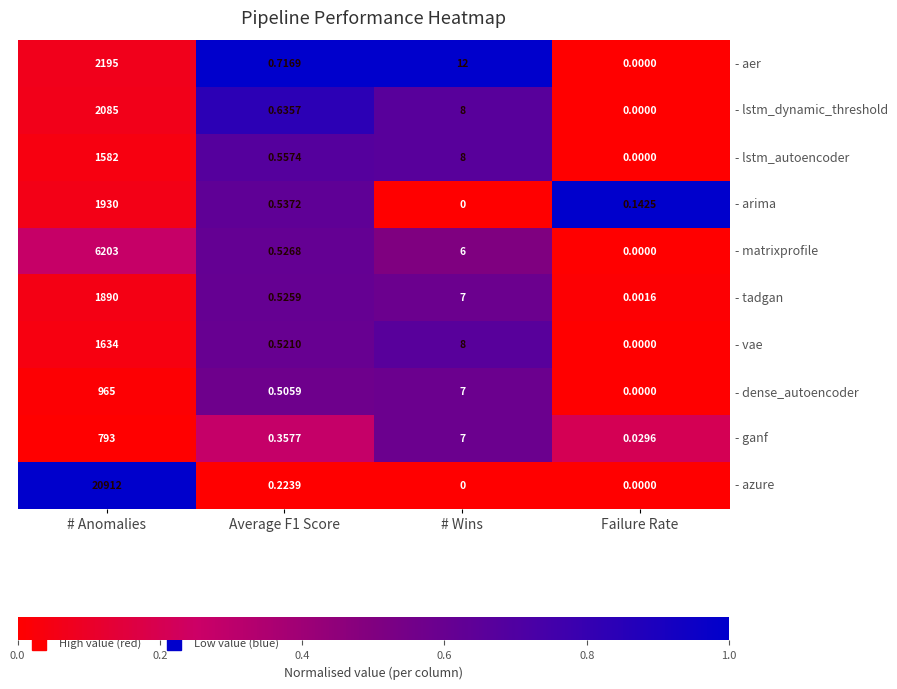

At which label is - matrixprofile closest to 3101?

# Wins